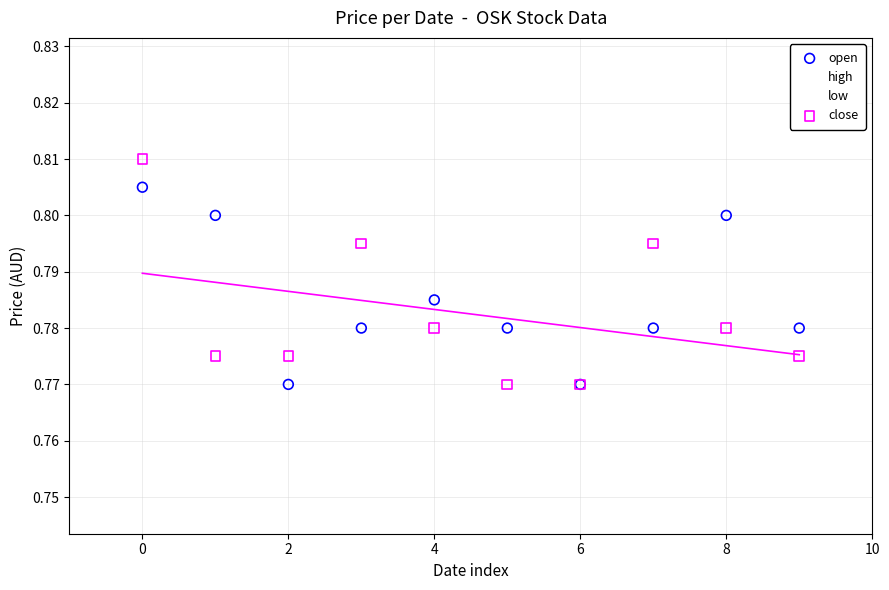

Which series contains the highest Y value?

high